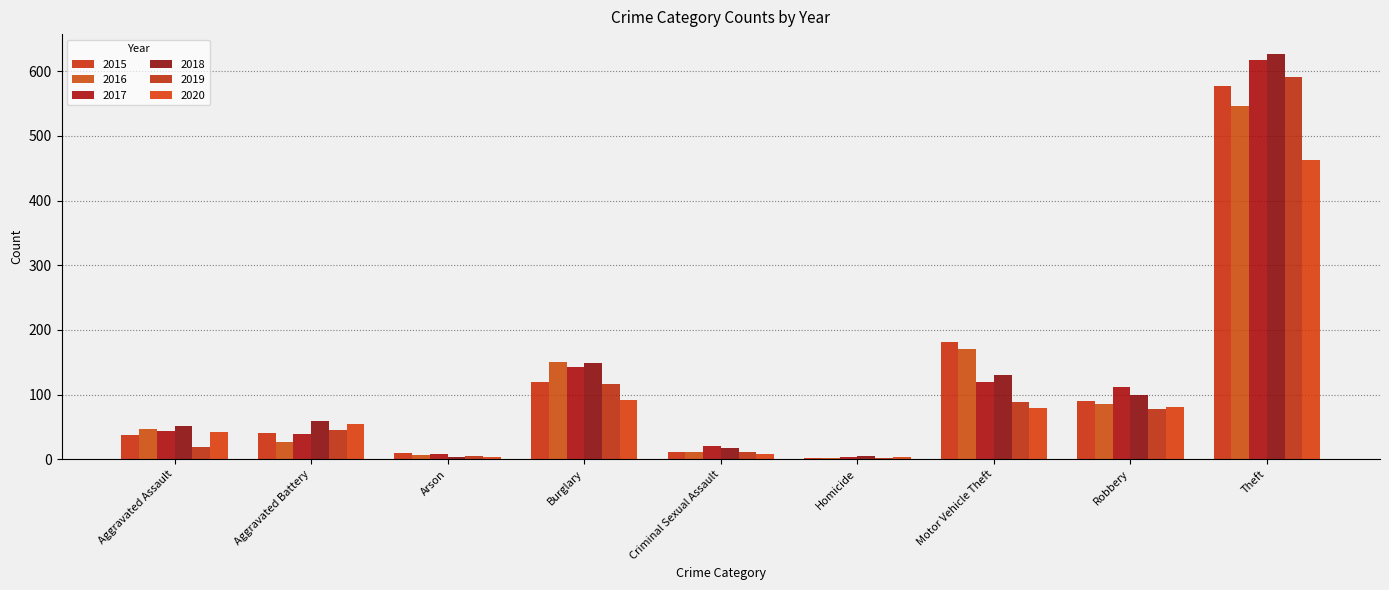

What is the value of the 2017 bar at the 6th from the left?

3